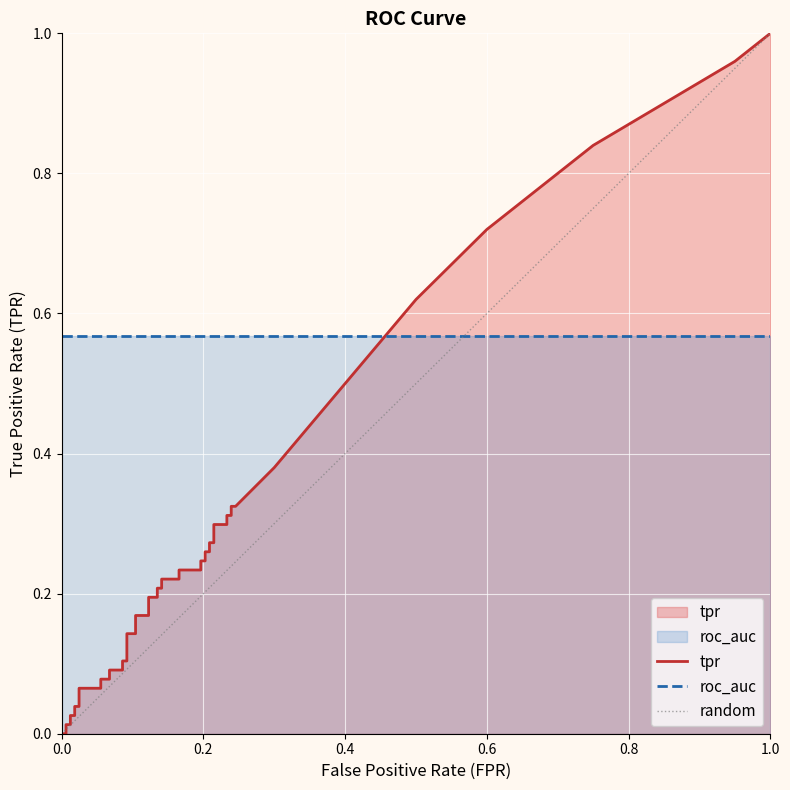

At how many categories does at least one series exceed 0?

40